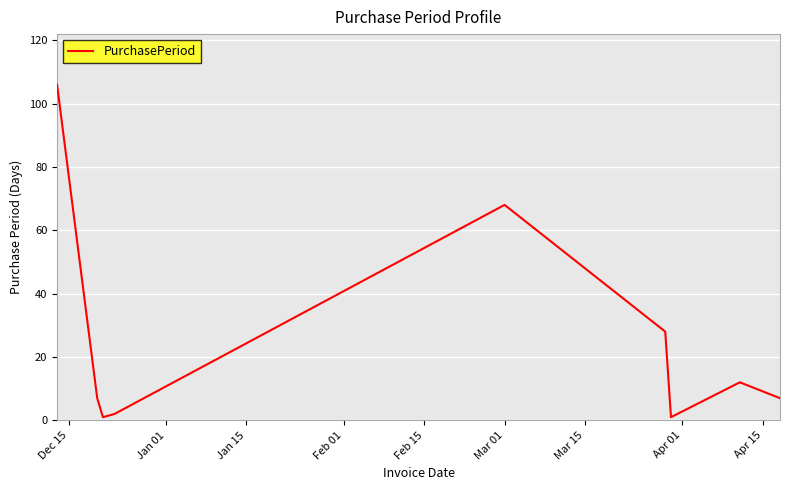

What is the difference between the maximum and minimum values?

105